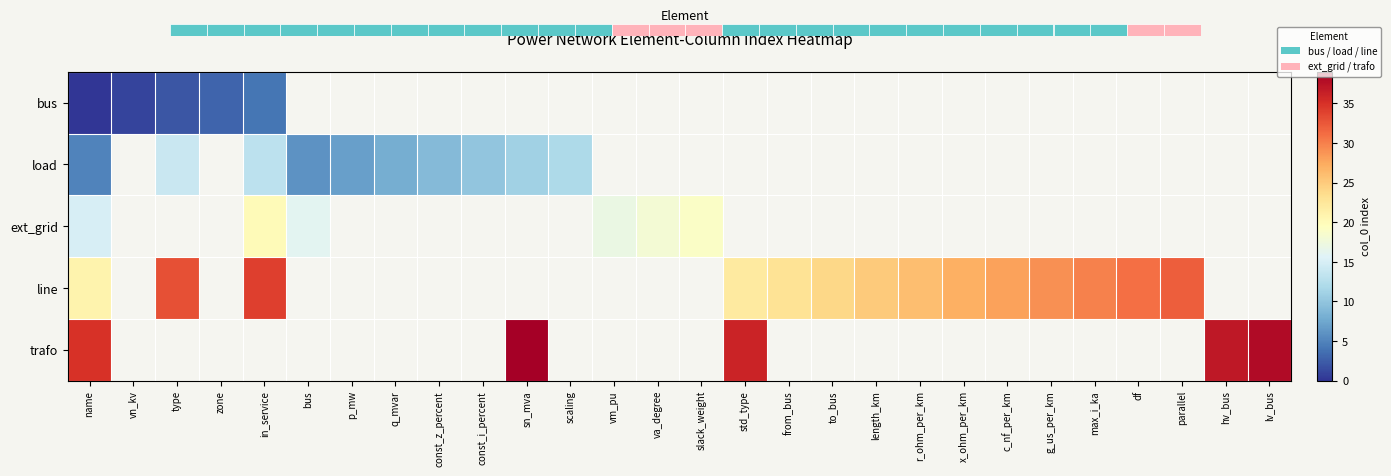

Which category has the highest value in the load series?

type